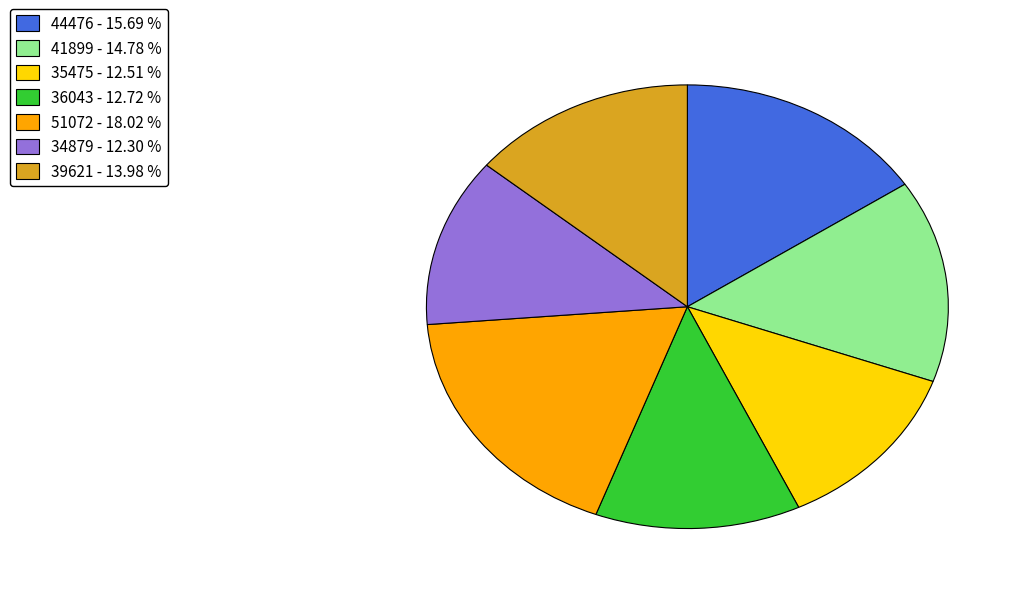

Do 36043 and 41899 together represent more than half of the pie?

No